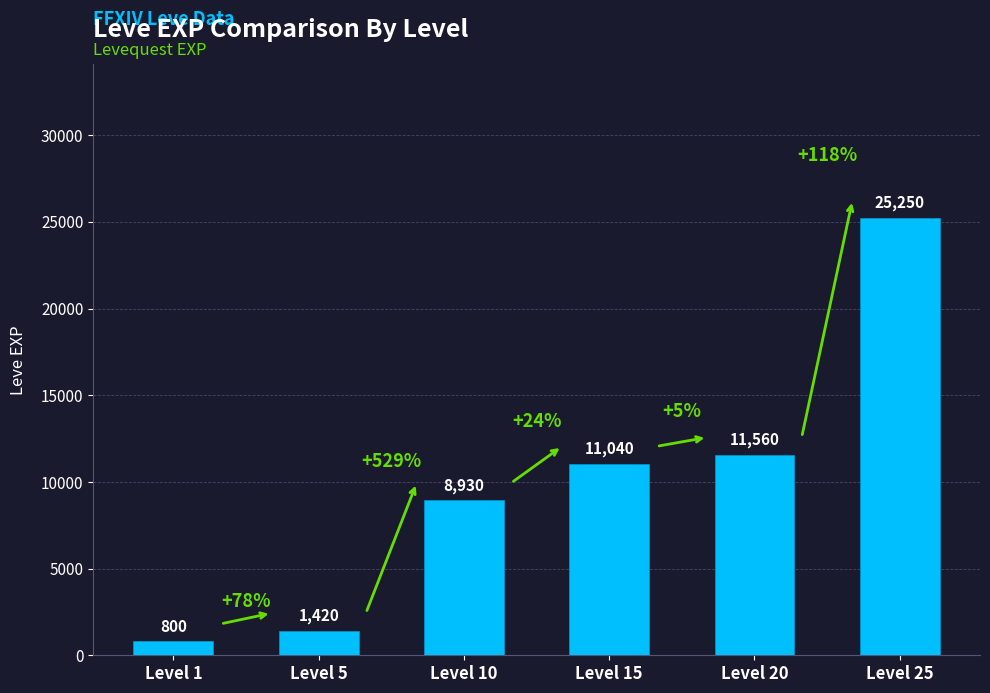

The value at Level 10 is 8930. True or false?

True